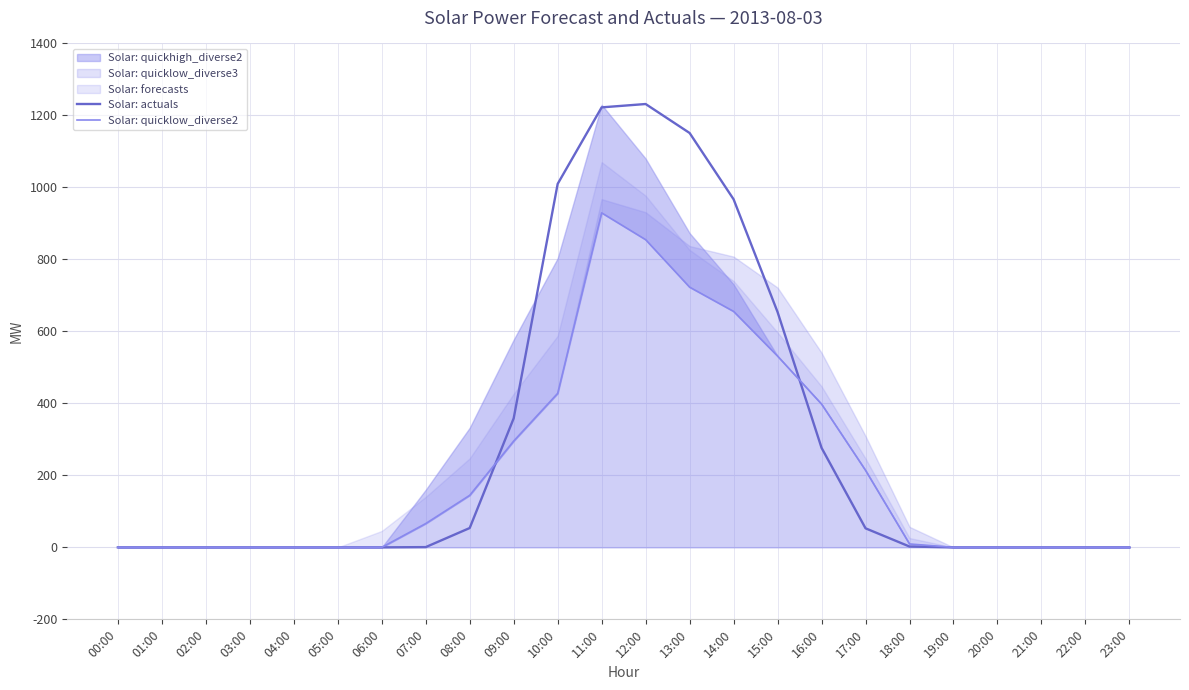

What position from the right is 01:00?

23